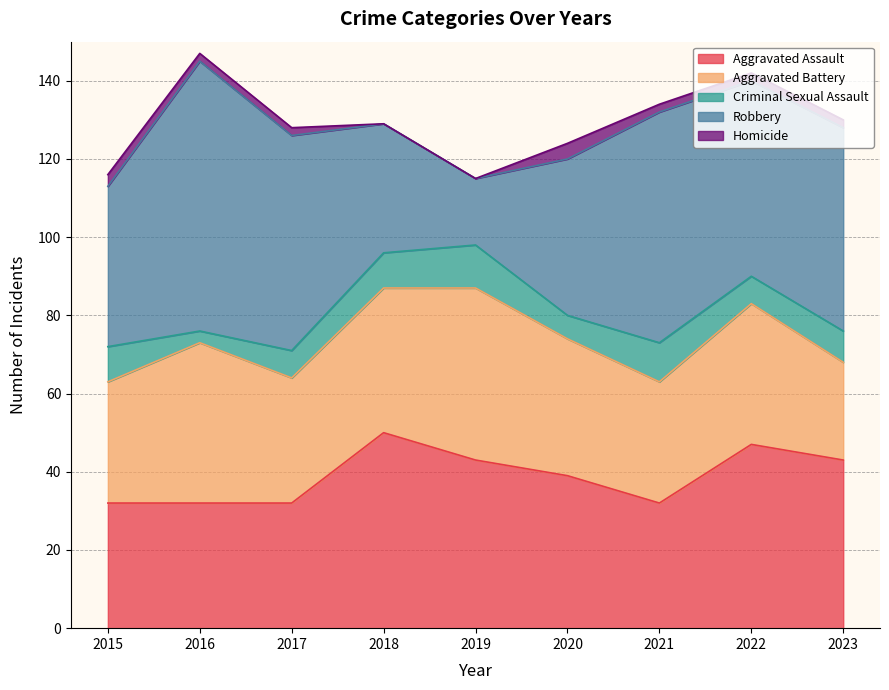

At 2023, list the series in order from smallest to largest.

Homicide, Criminal Sexual Assault, Aggravated Battery, Aggravated Assault, Robbery